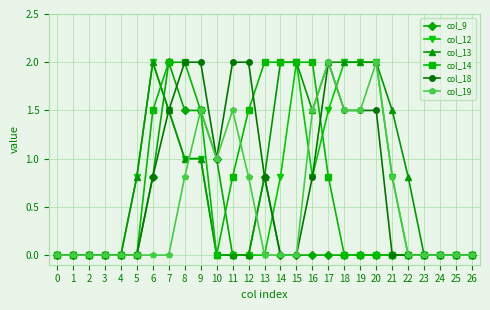

What is the difference between the col_18 values at 25 and 11?

2.0